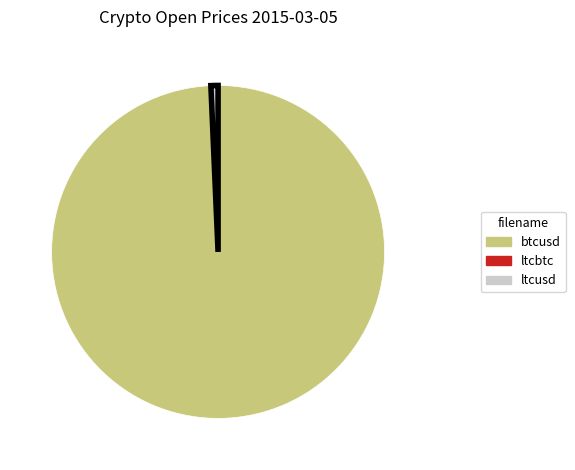

Is there a majority slice in this chart?

Yes